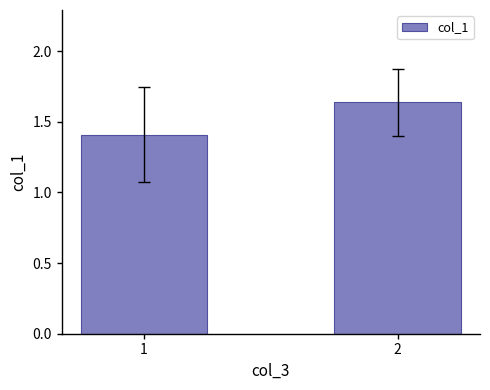

Rank the categories by value from lowest to highest.

1, 2